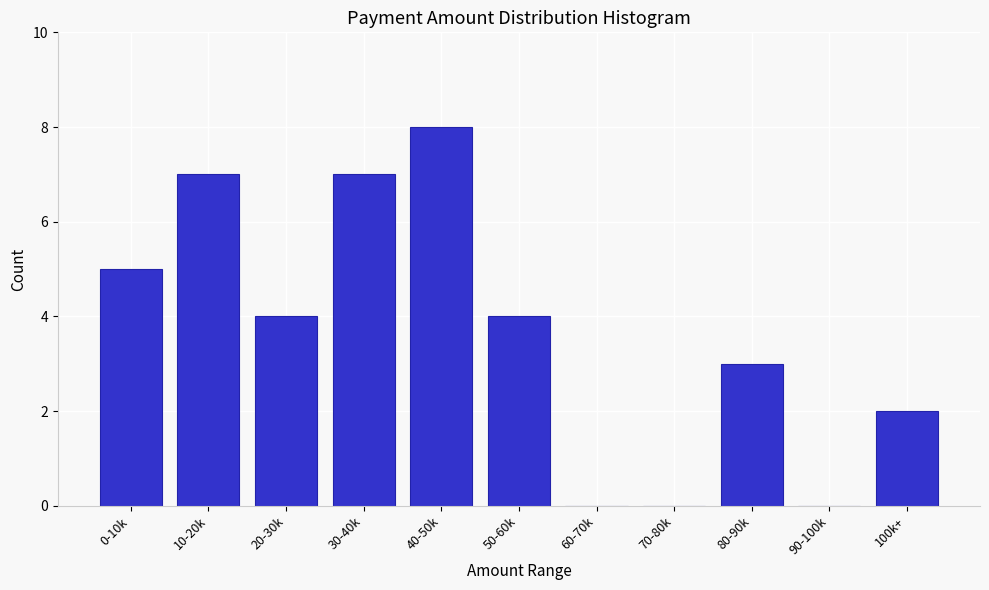

Reading right to left, transcribe all the data shown in this chart.

100k+=2	90-100k=0	80-90k=3	70-80k=0	60-70k=0	50-60k=4	40-50k=8	30-40k=7	20-30k=4	10-20k=7	0-10k=5